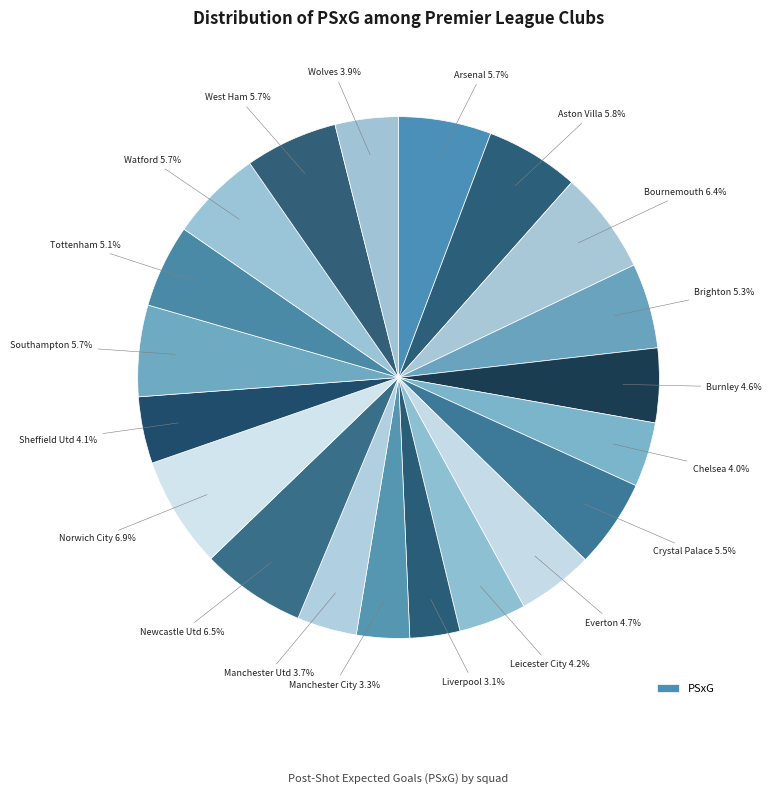

How many segments does this pie chart have?

20